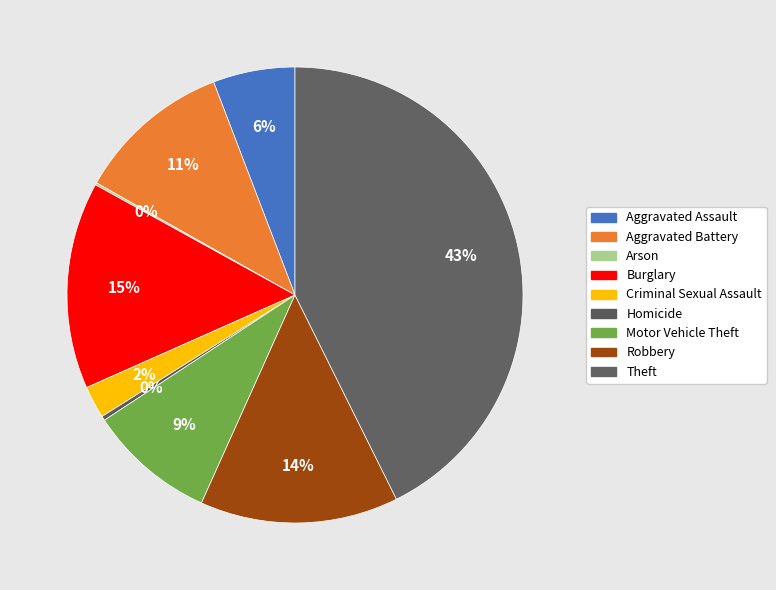

How many segments does this pie chart have?

9